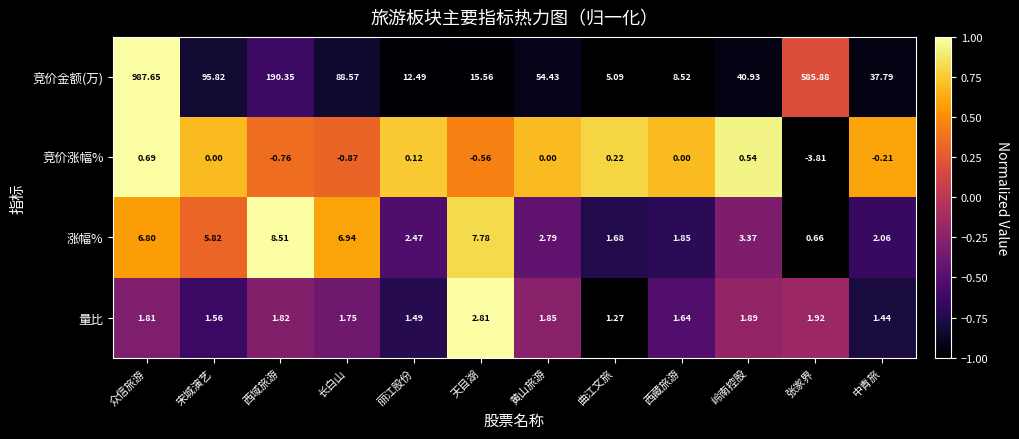

Which series has the widest spread of values?

竞价金额(万)